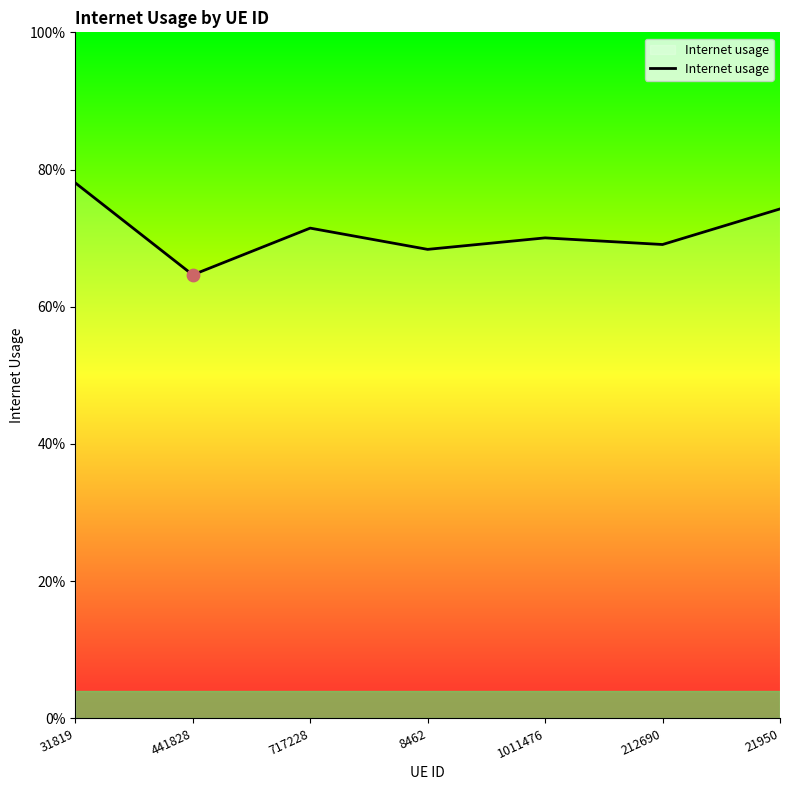

Between 441828 and 1011476, which is larger?

1011476